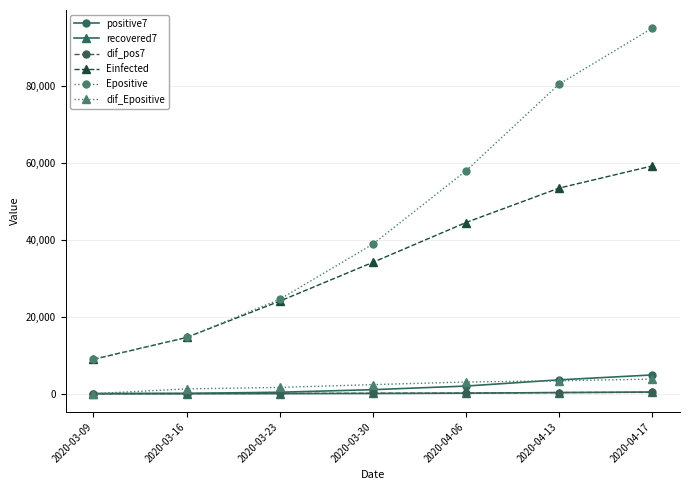

What is the label of the 5th point from the left?

2020-04-06